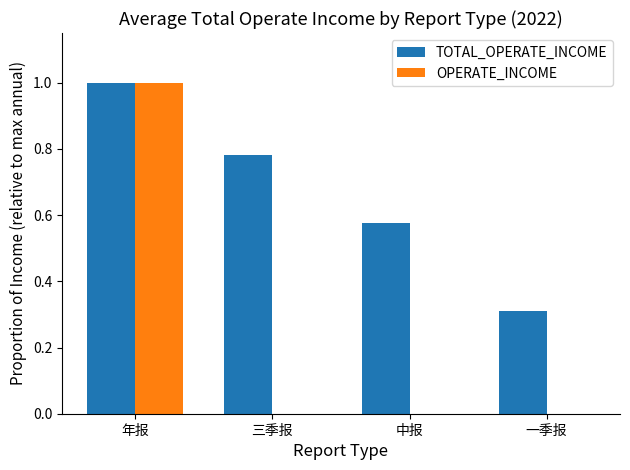

Which series changed the most between 三季报 and 中报?

TOTAL_OPERATE_INCOME